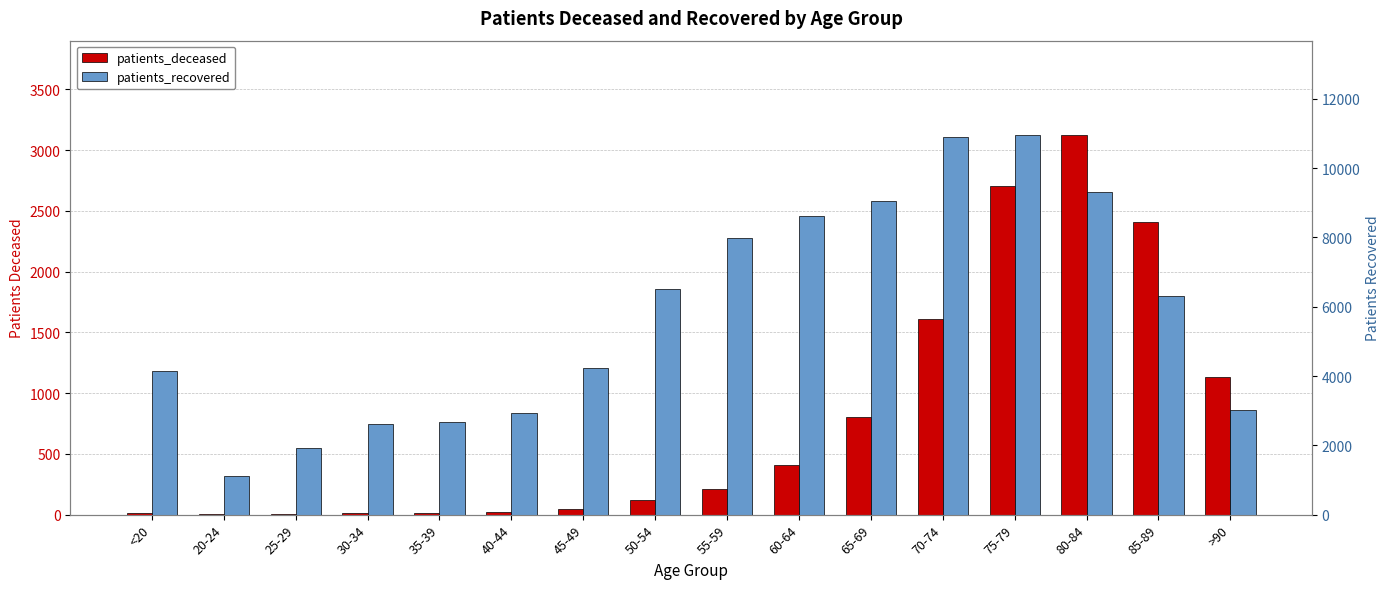

Which series has the largest total across all categories?

patients_recovered